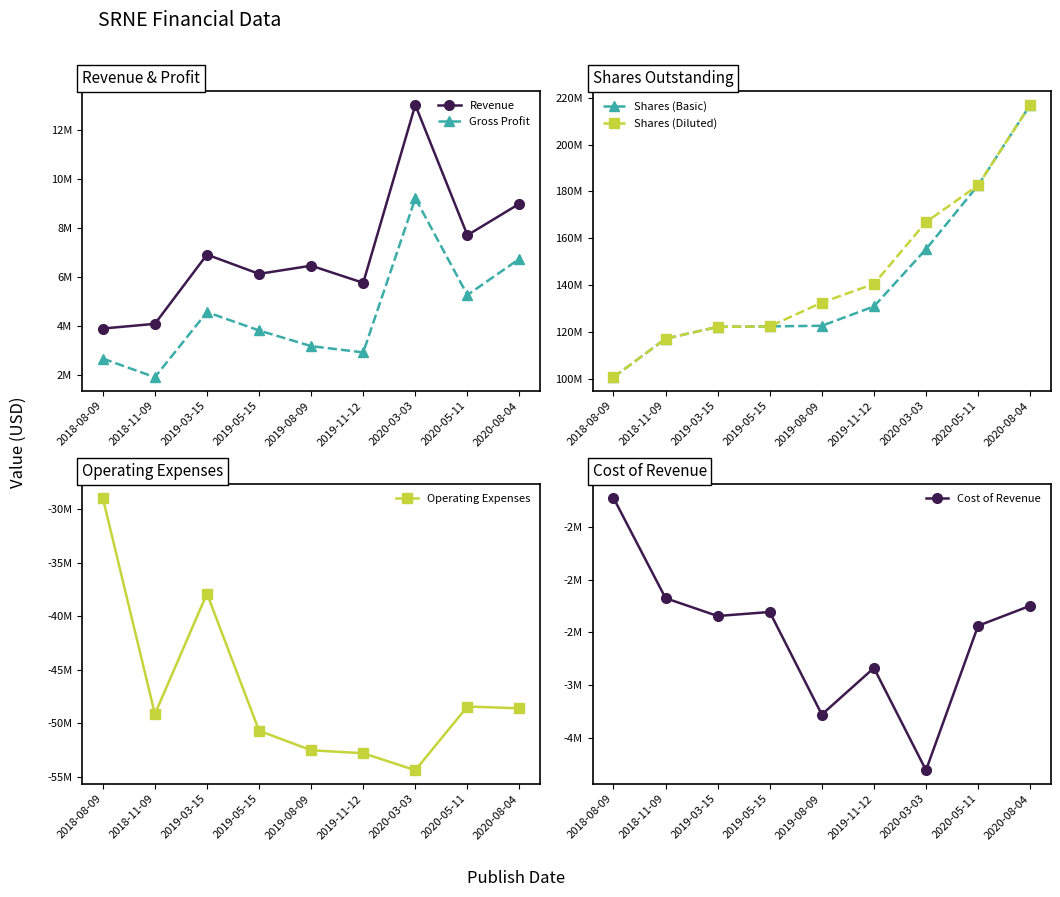

What is the label of the 8th point from the left?

2020-05-11